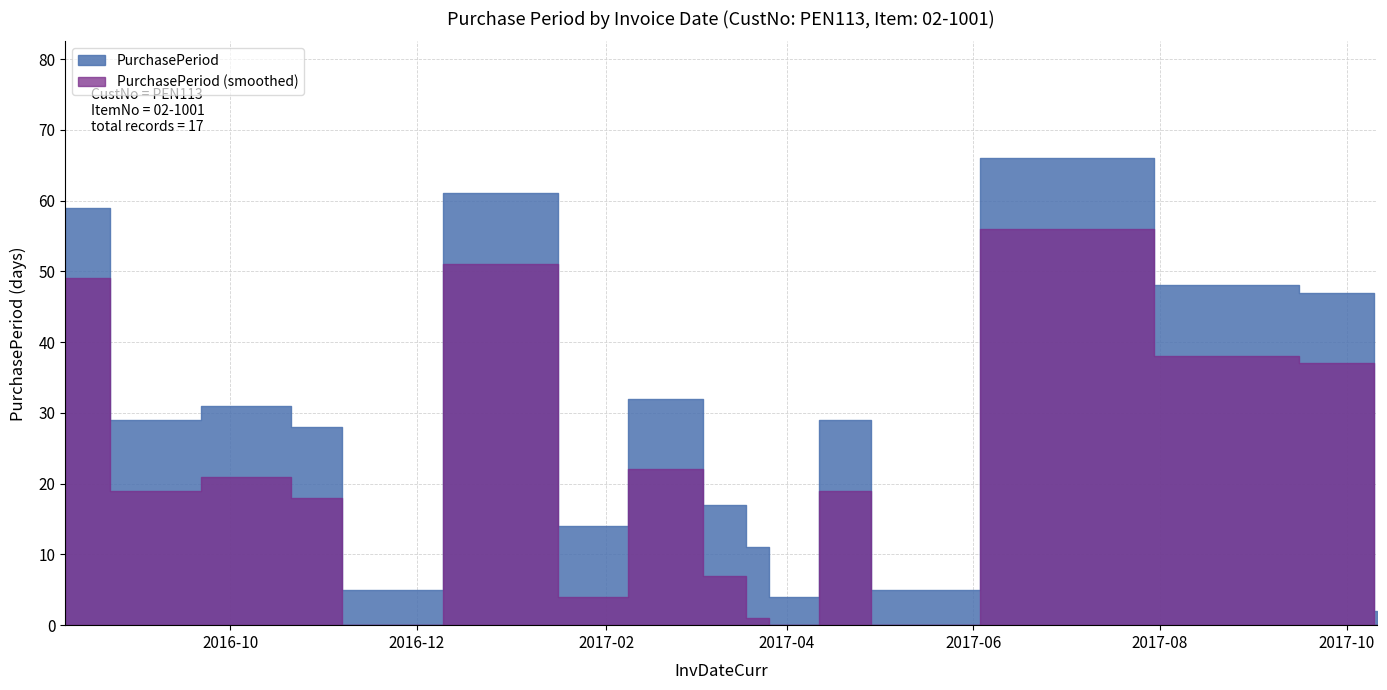

Where is the data nearest to the value 34?

2017-02-24